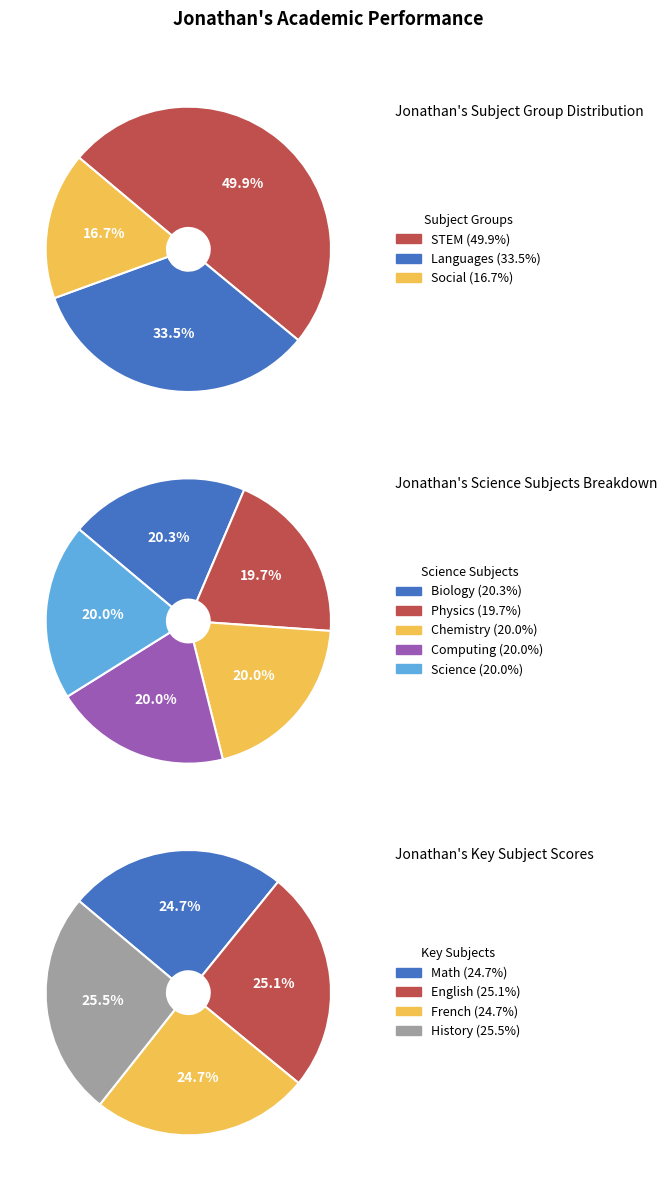

Does Chinese represent more than half of the total?

No